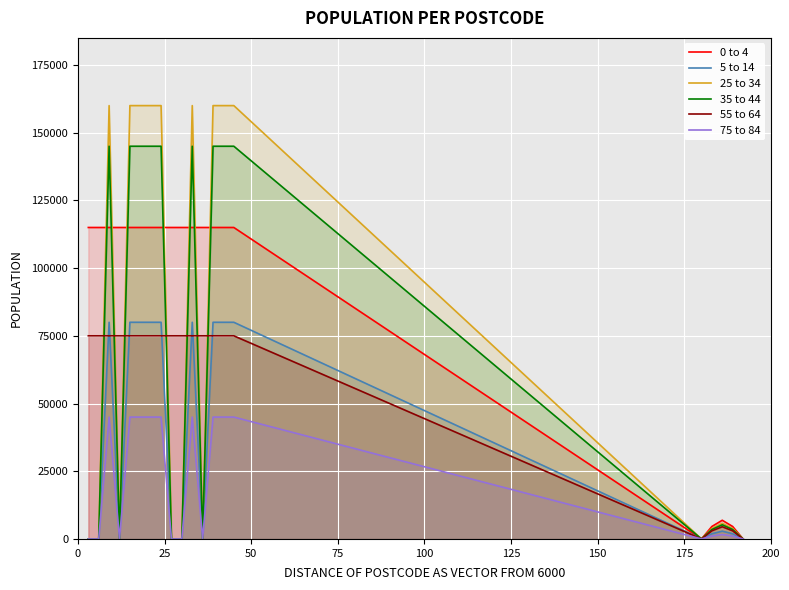

How many values in the 75 to 84 series exceed 1620?

9